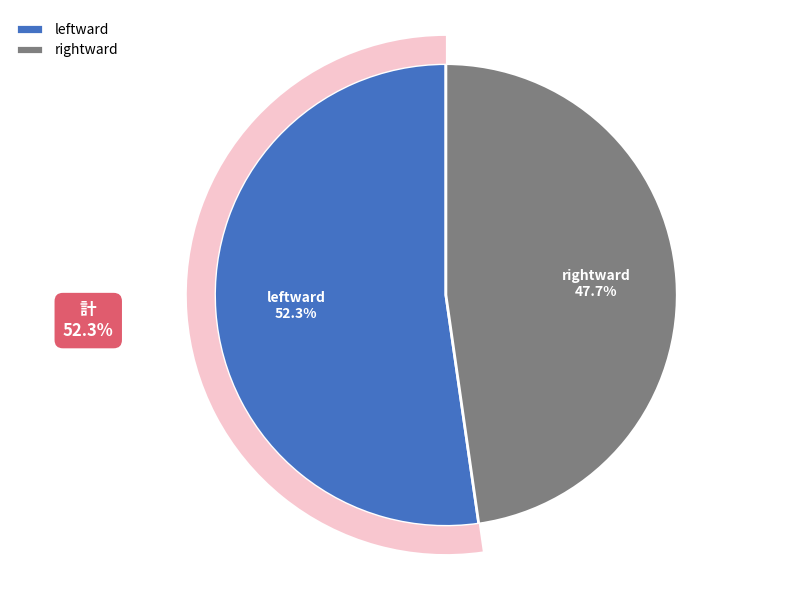

Does rightward account for over 50% of the chart?

No